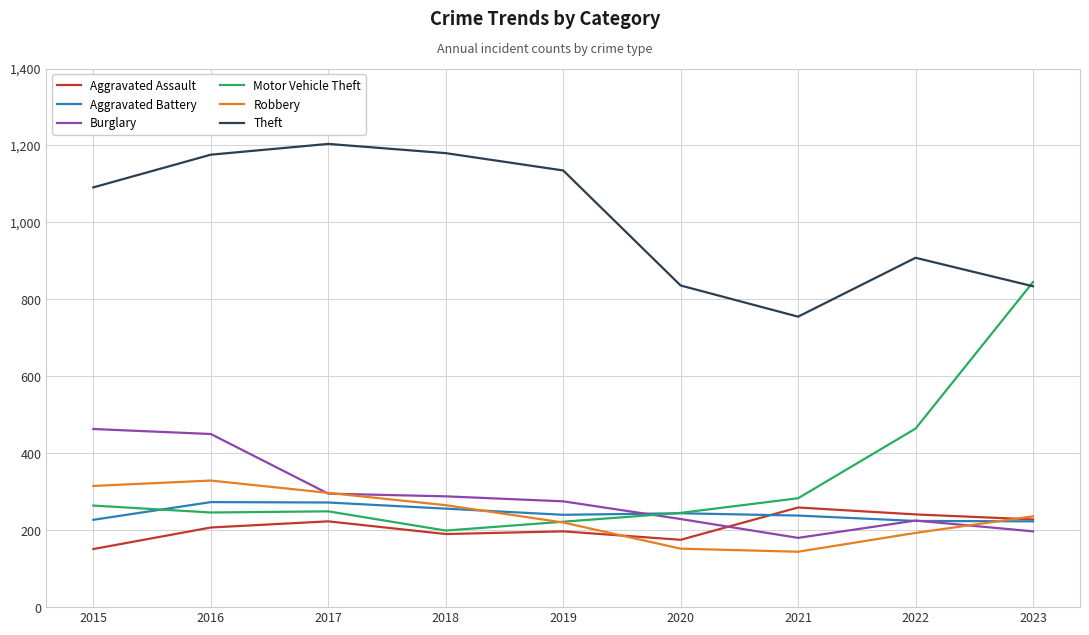

True or false: Aggravated Battery and Theft cross at least once.

False